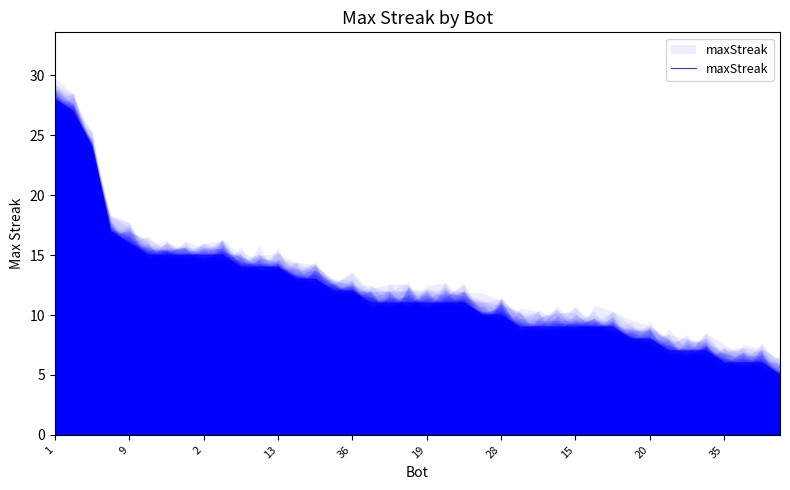

Count the number of data series in this chart.

1